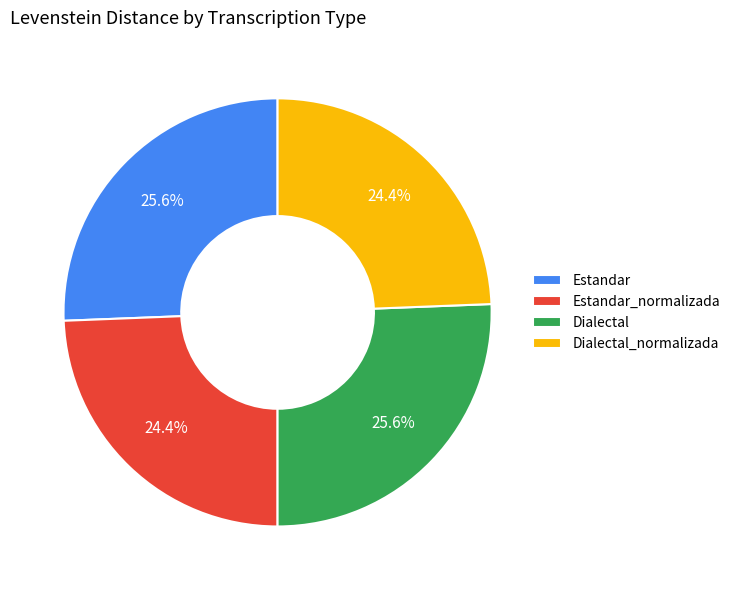

To the nearest percent, what is the average slice percentage?

25%